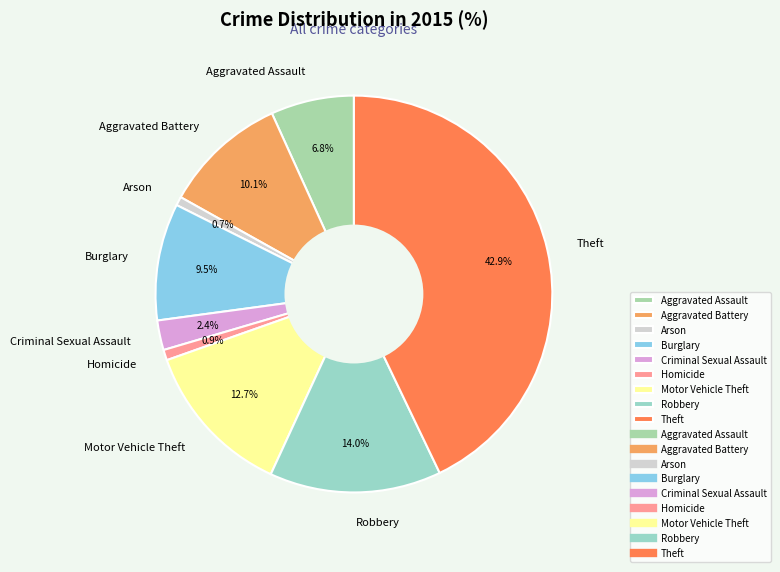

How many slices are in this pie chart?

9